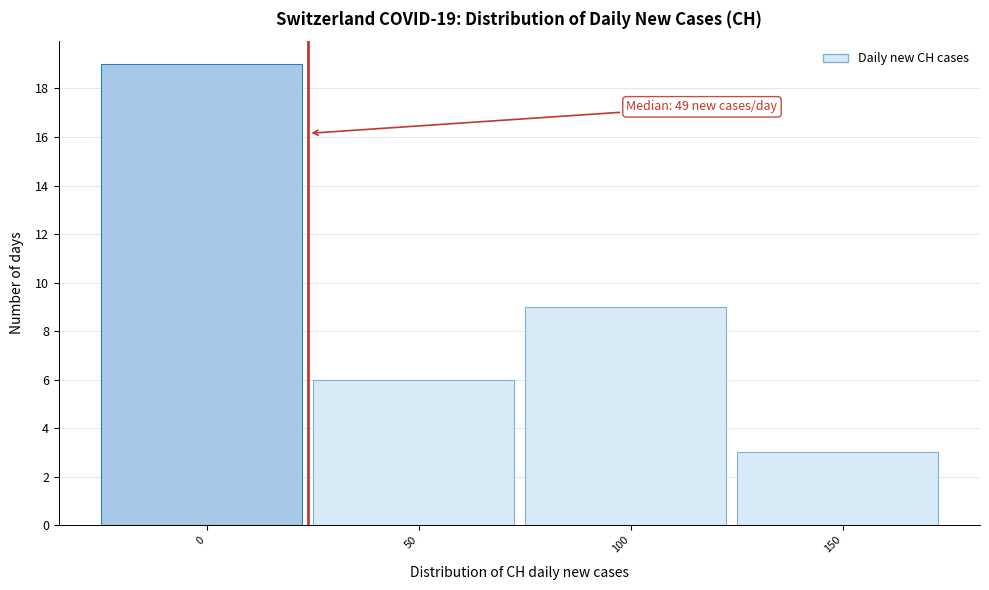

Reading left to right, list all the values displayed in this chart.

19	6	9	3